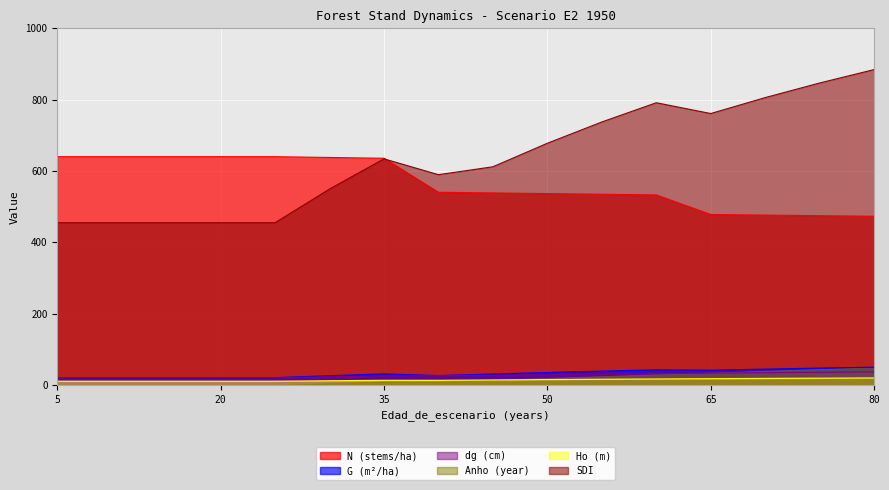

Does the chart display data point markers on the line(s)?

No